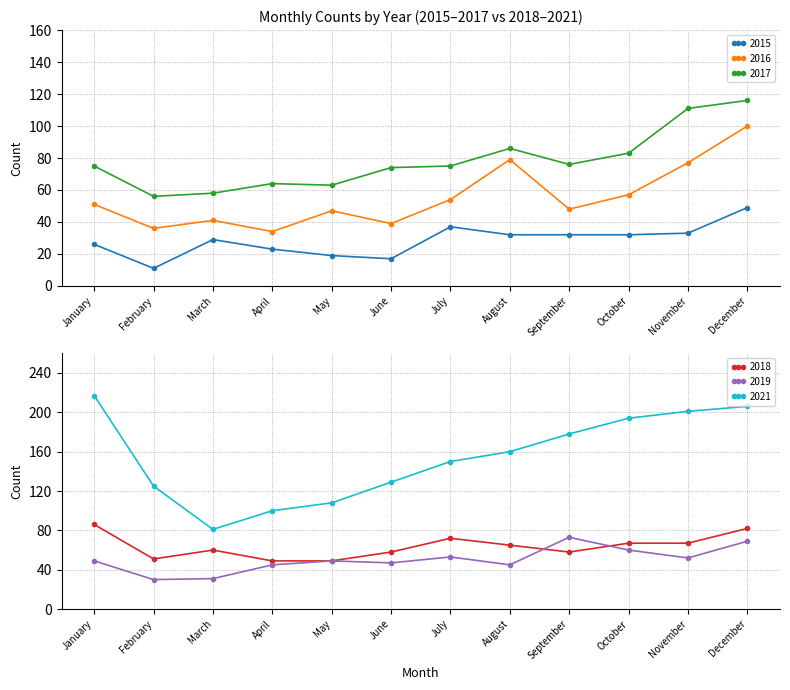

What is the total value across all series at July?

441